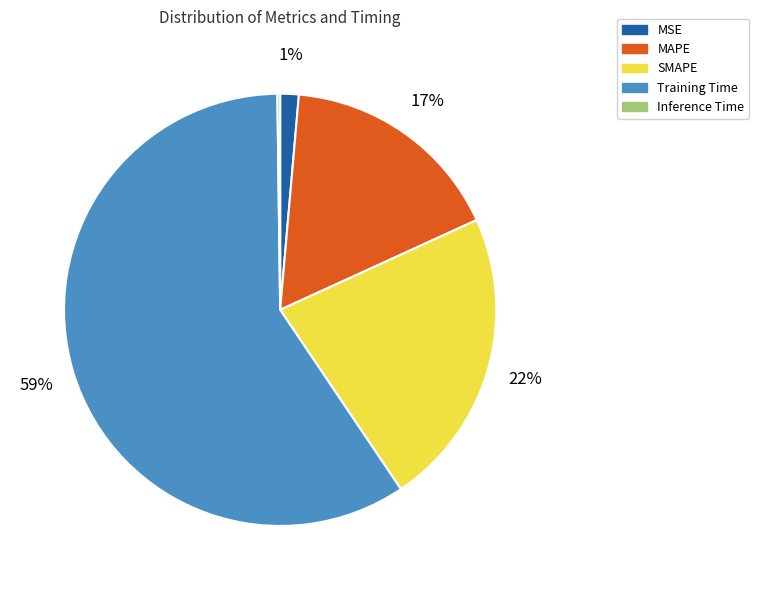

Combined, do Training Time and SMAPE account for over 50%?

Yes